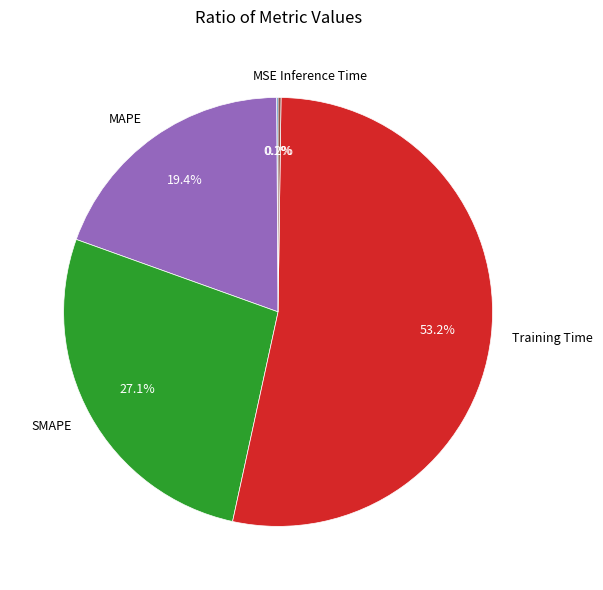

What percentage is the Training Time slice, to the nearest percent?

53%